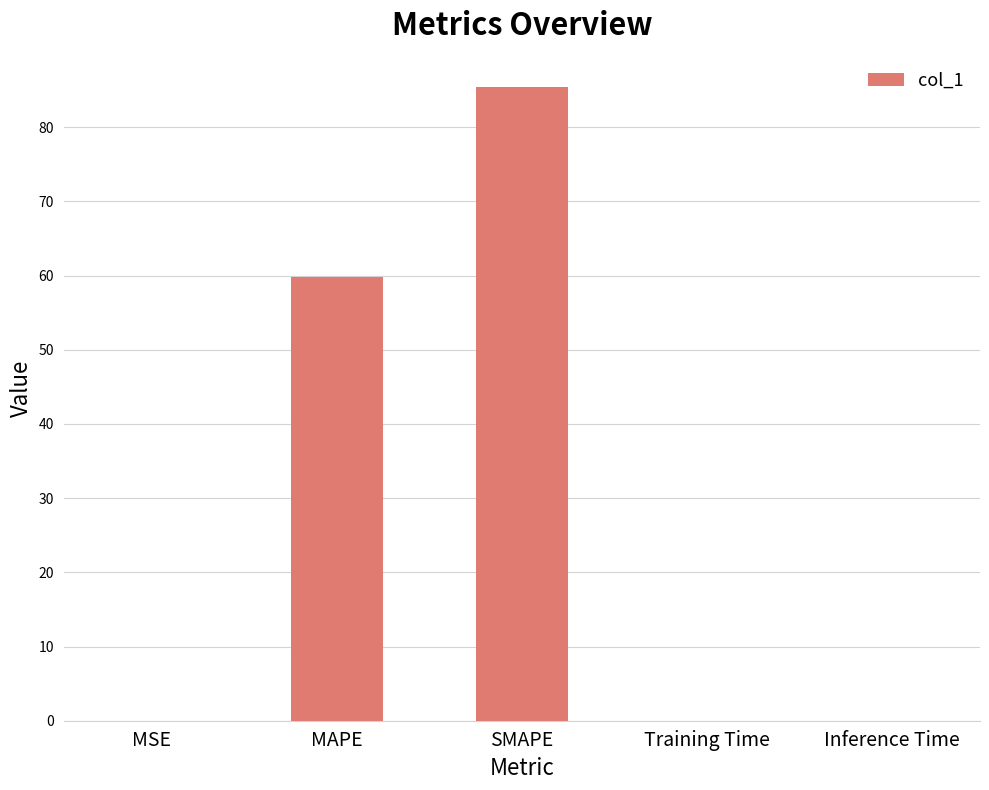

What is the change in value from SMAPE to Training Time?

-85.3